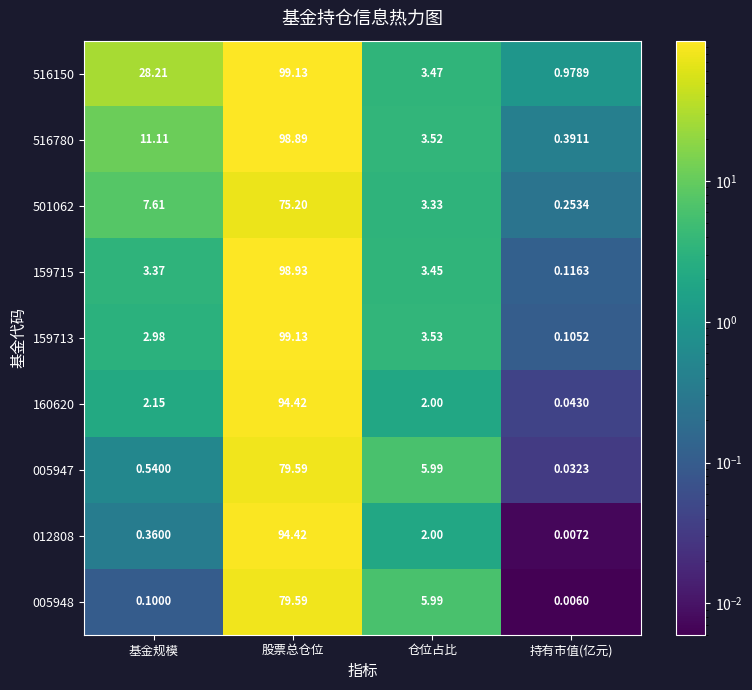

Which category has the highest value across all series?

股票总仓位